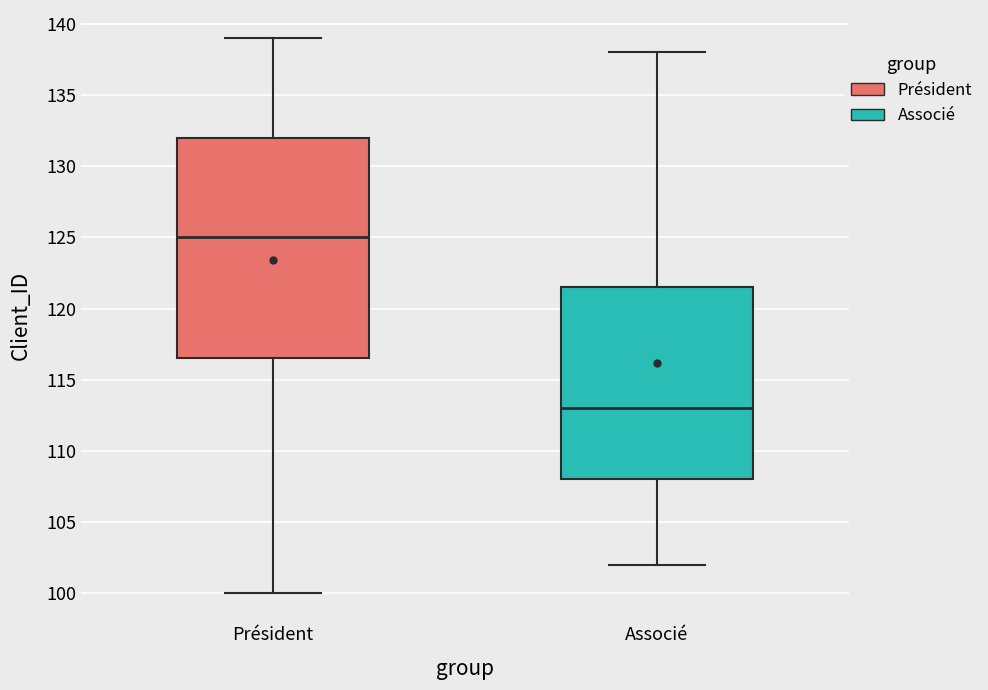

Comparing the boxes themselves (not the whiskers), which one is the tallest?

Président